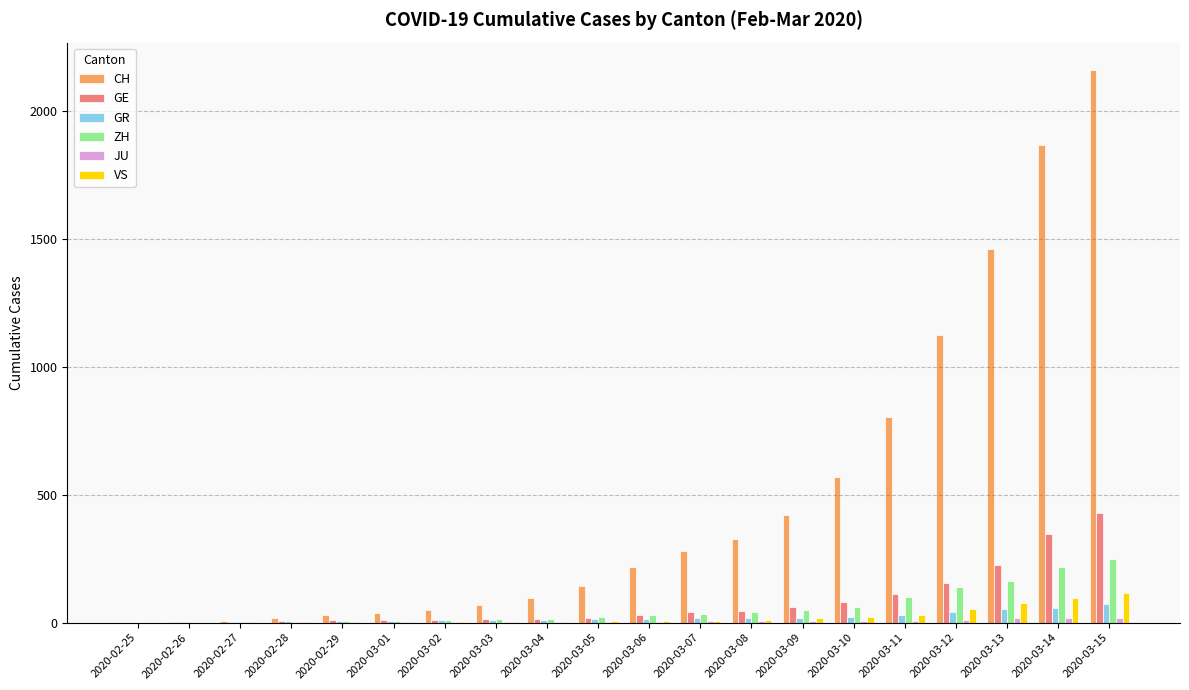

How many data points does each series have?

20